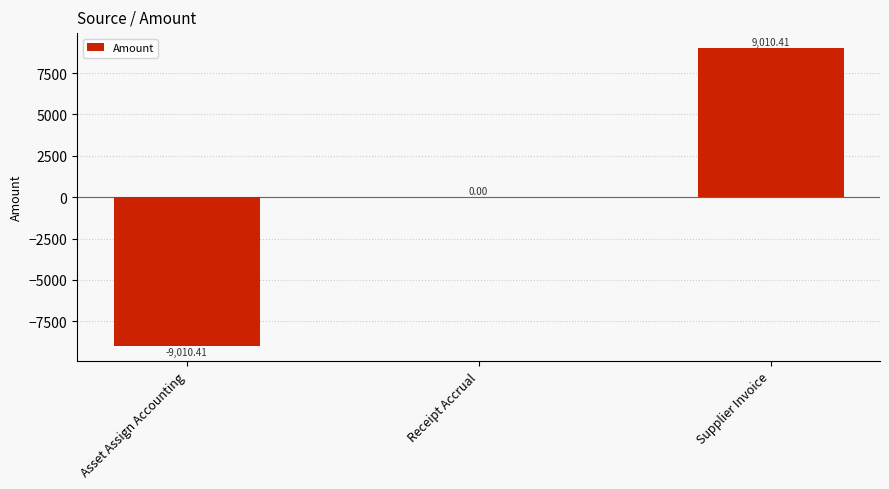

What is the maximum value shown in the chart?

9010.4